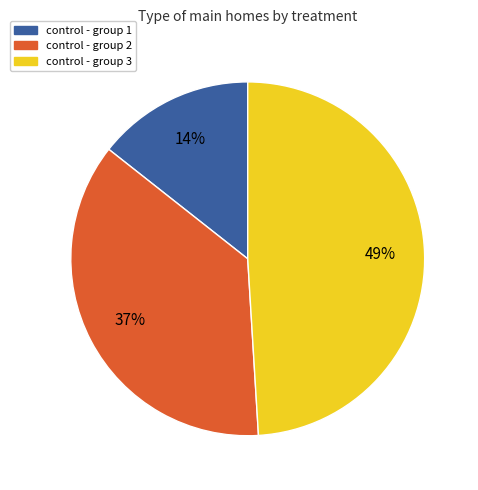

To the nearest percent, what is the average slice percentage?

33%